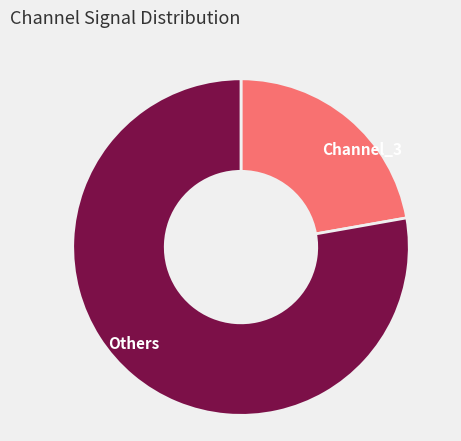

How many segments does this pie chart have?

2